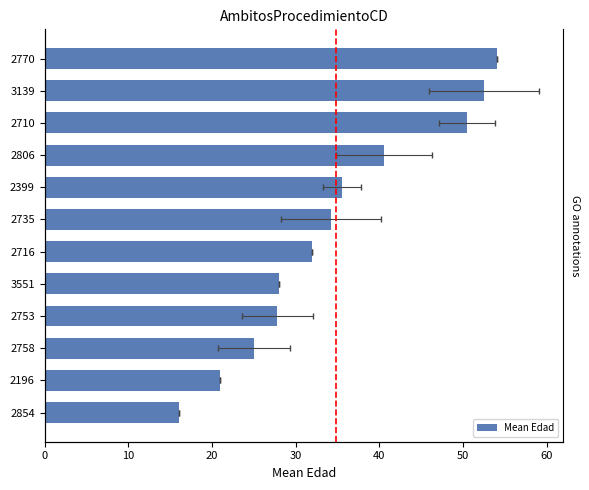

How many bars are there in total?

12